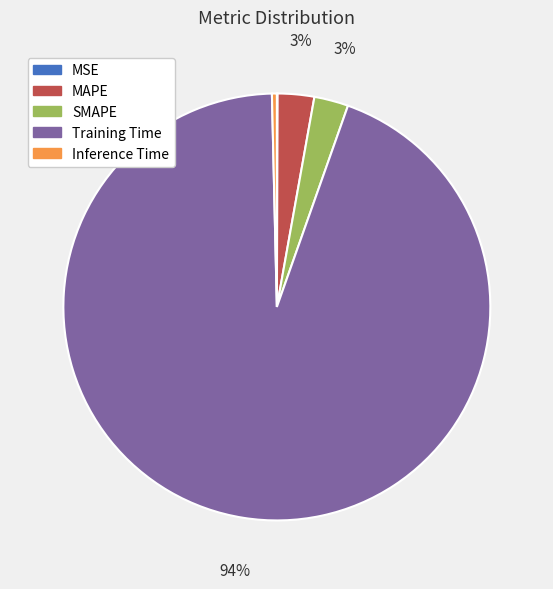

To the nearest percent, what is the average slice percentage?

20%